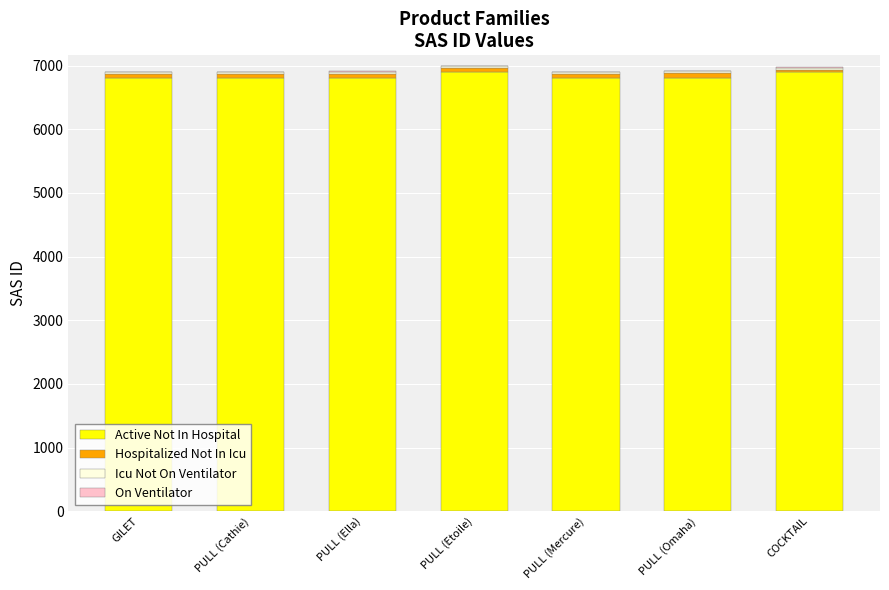

What is the maximum value for Active Not In Hospital?

6900